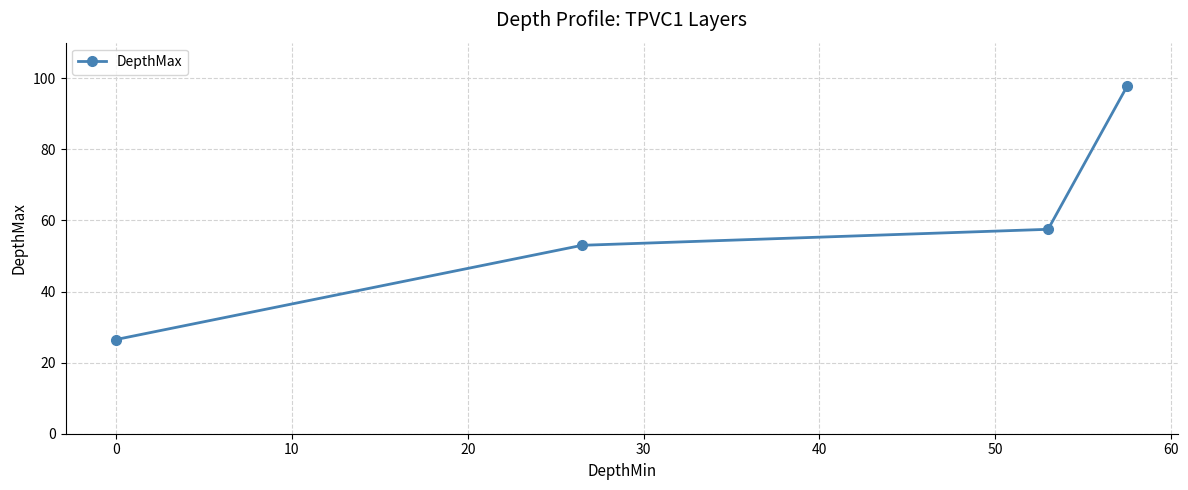

What is the smallest value displayed?

26.5